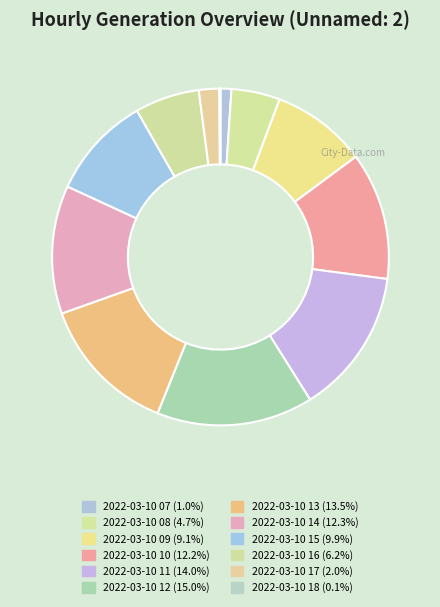

Does 2022-03-10 15 represent more than half of the total?

No